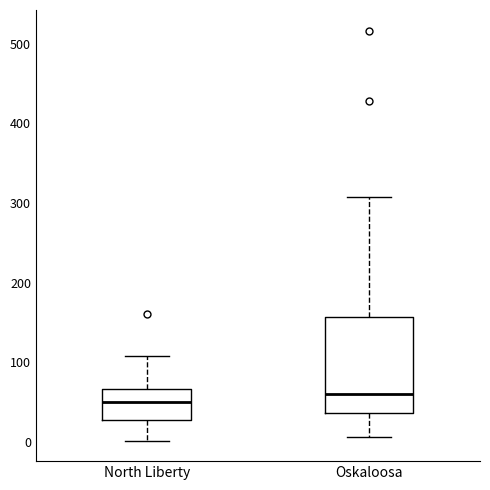

Reading left to right, transcribe this box plot: for each box, give where its median line is, the range the box spans, and where its two whiskers end, as read against the y-axis. The values are not printed on the chart, so give them approximately, as read against the axis.

North Liberty: median 50, box 30 to 70, whiskers 0 to 110
Oskaloosa: median 60, box 40 to 160, whiskers 10 to 310